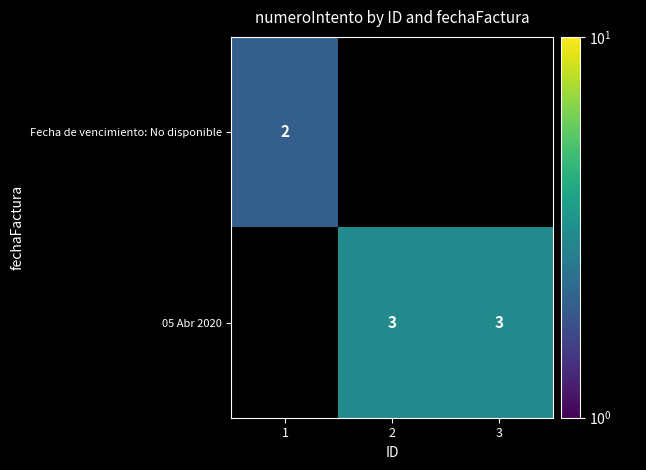

The value of Fecha de vencimiento: No disponible at 1 is 3. True or false?

False